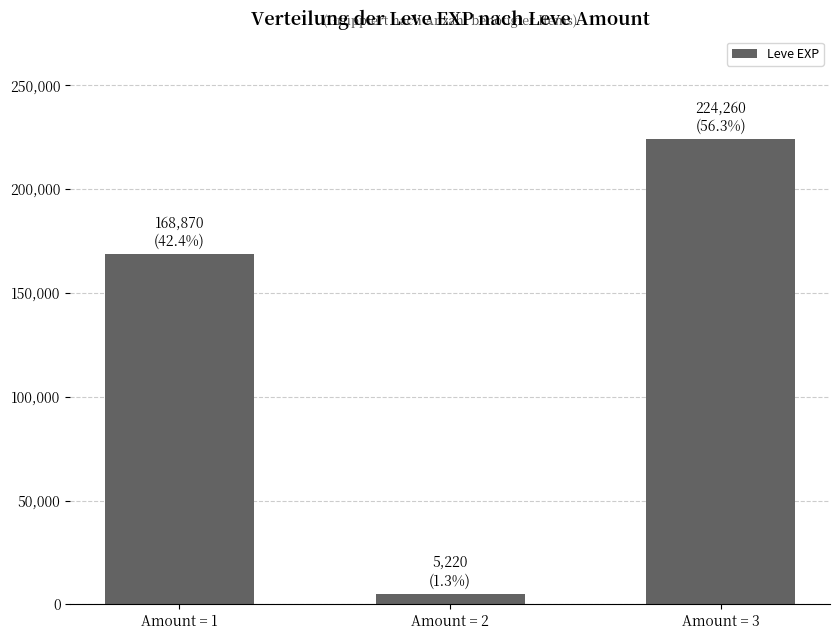

How many data points are less than 168870?

1